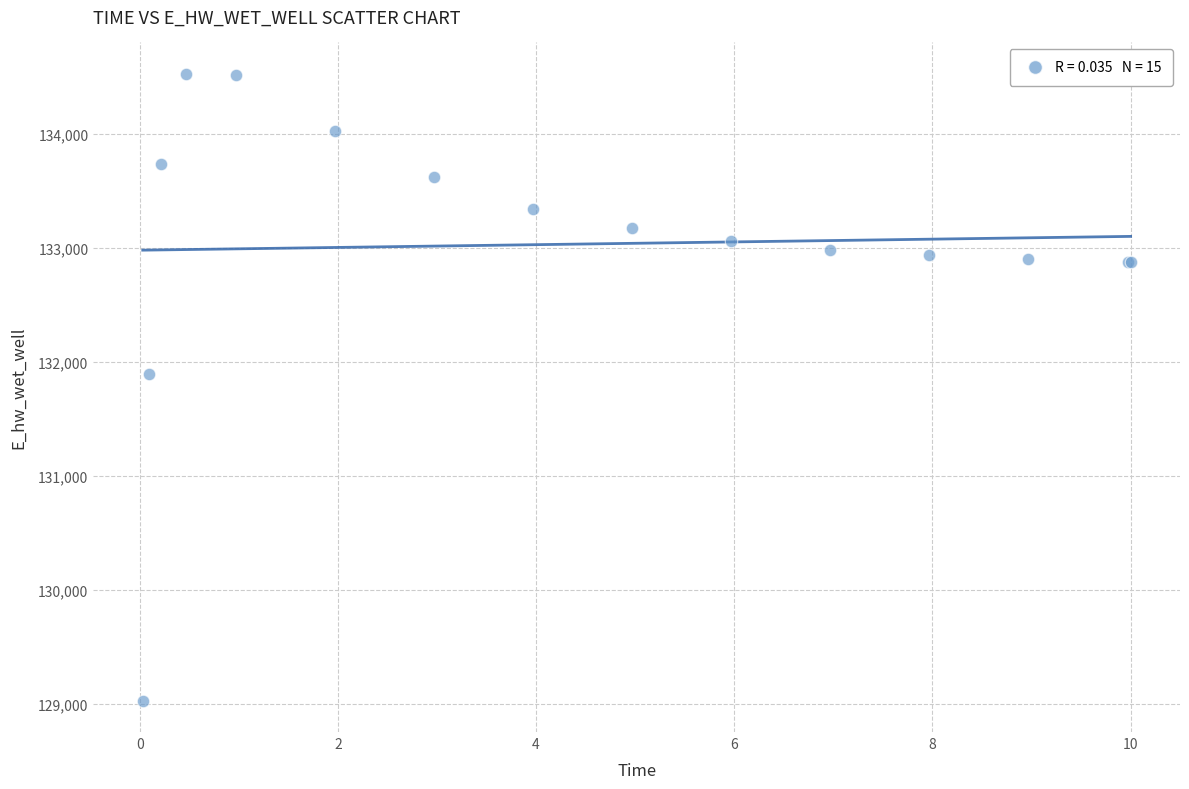

What Y value in the scatter plot is closest to 131777?

131896.8